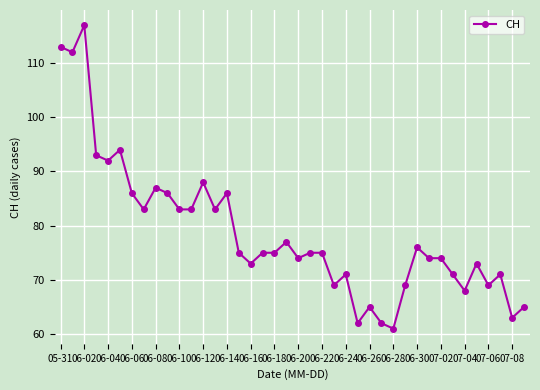

What is the average value?

79